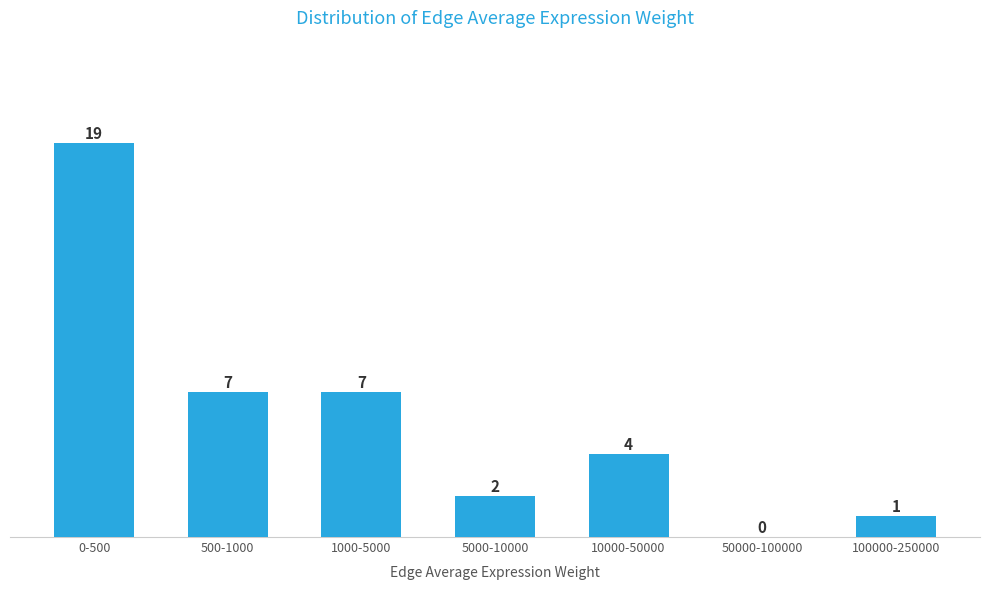

Reading left to right, extract all data points from this chart.

0-500=19	500-1000=7	1000-5000=7	5000-10000=2	10000-50000=4	50000-100000=0	100000-250000=1